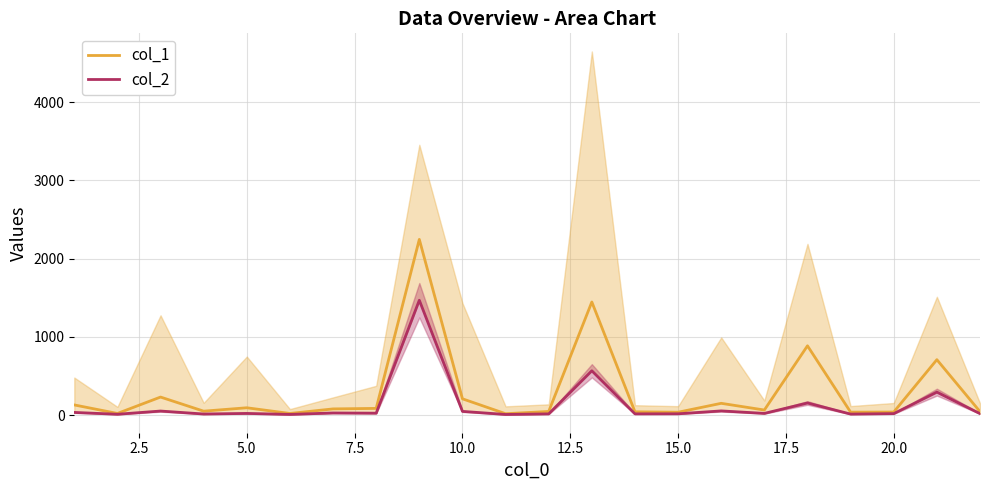

What is the value of the col_1 point at the 3rd from the left?

231.0